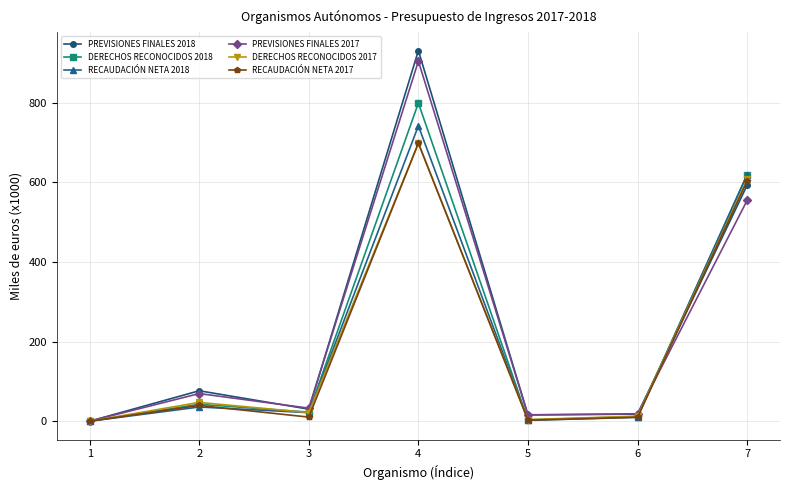

What is the difference between the maximum and minimum values in the RECAUDACIÓN NETA 2017 series?

697.9